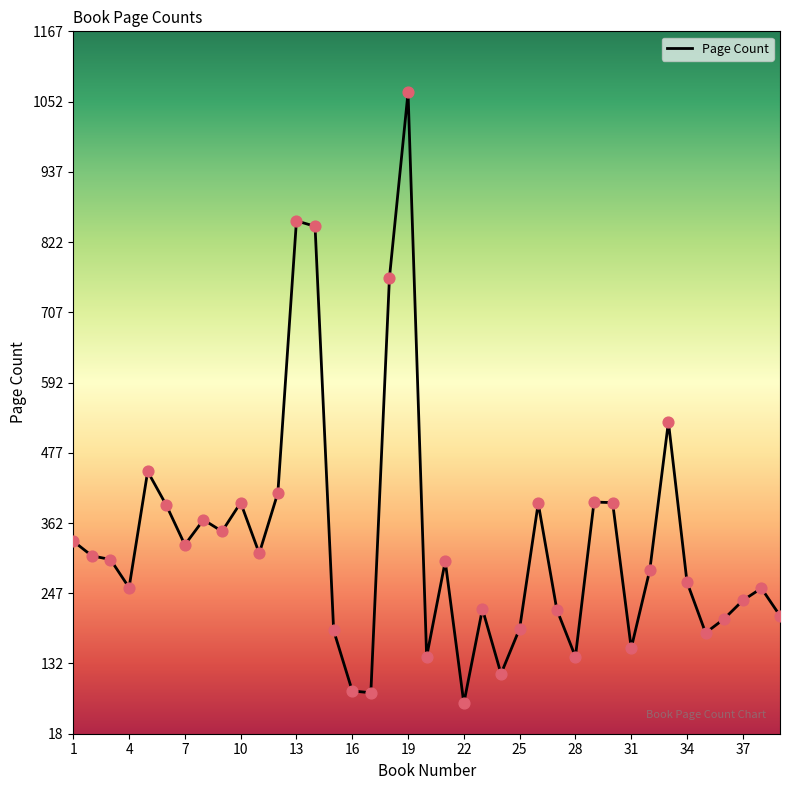

What is the difference between the maximum and minimum values?

999